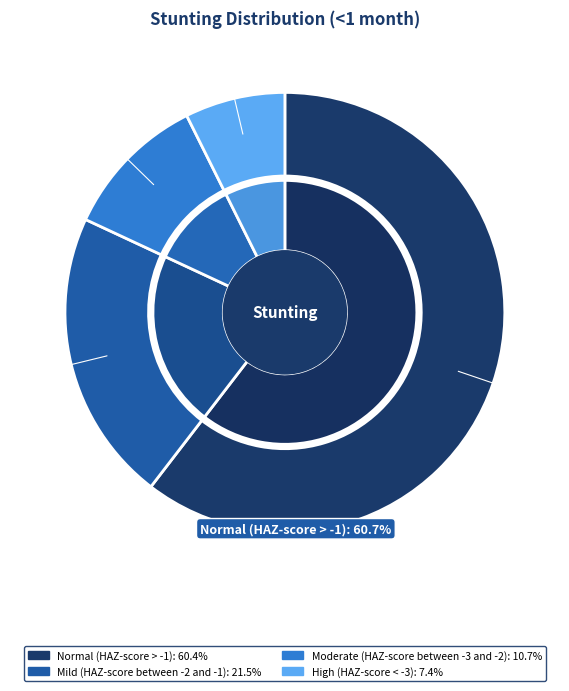

Is there a majority slice in this chart?

Yes